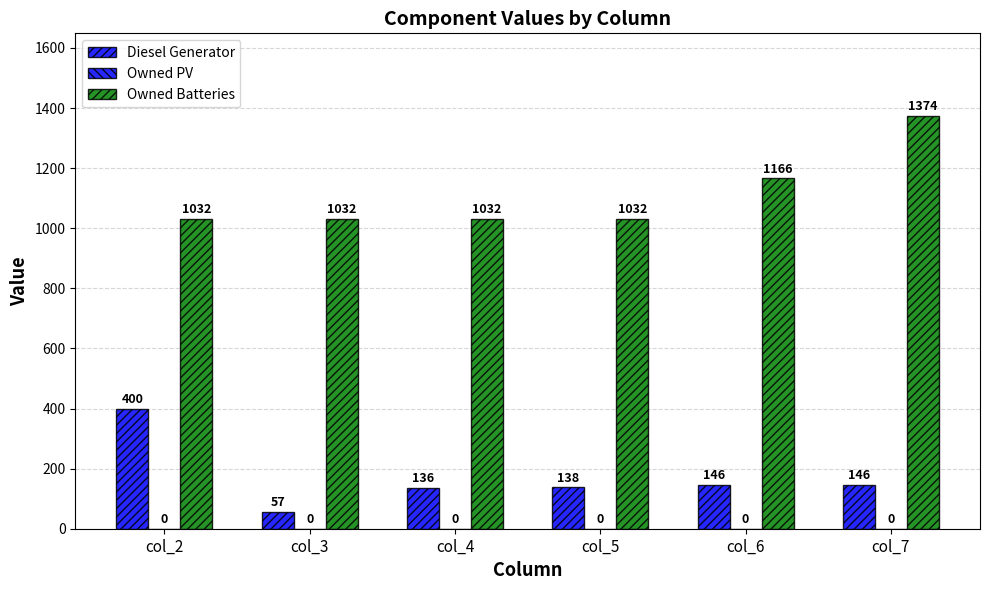

Which series has the widest spread of values?

Diesel Generator